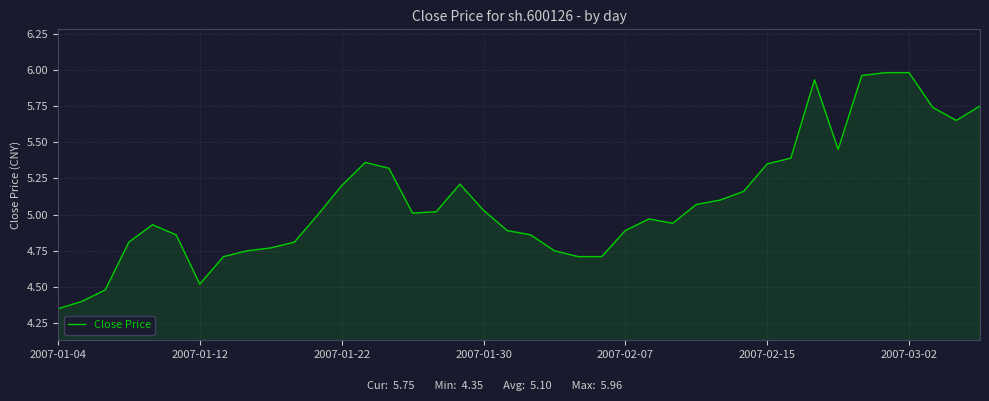

What is the difference between the maximum and minimum values?

1.6